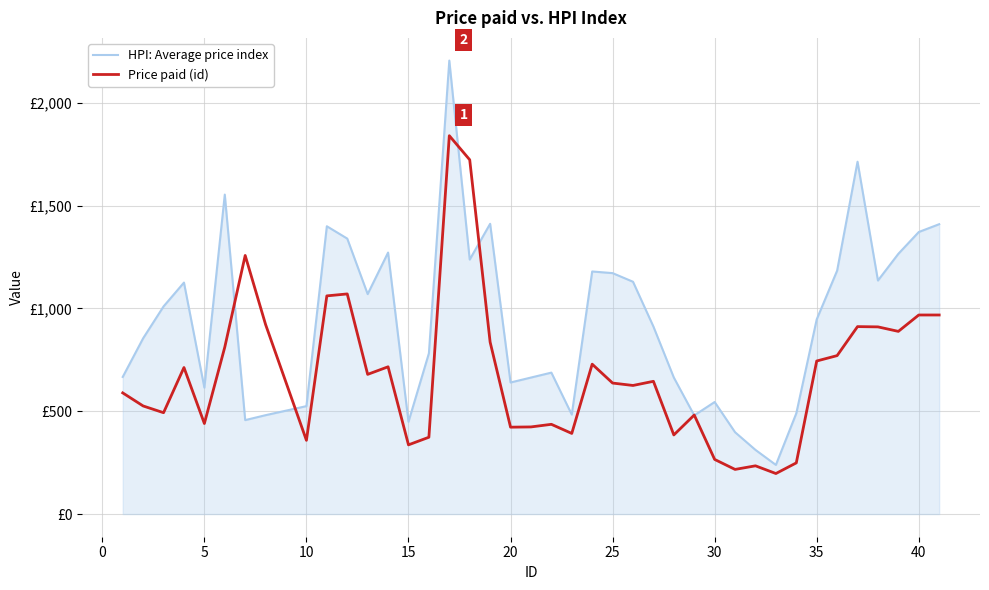

Is this an area chart (filled region under the line)?

Yes